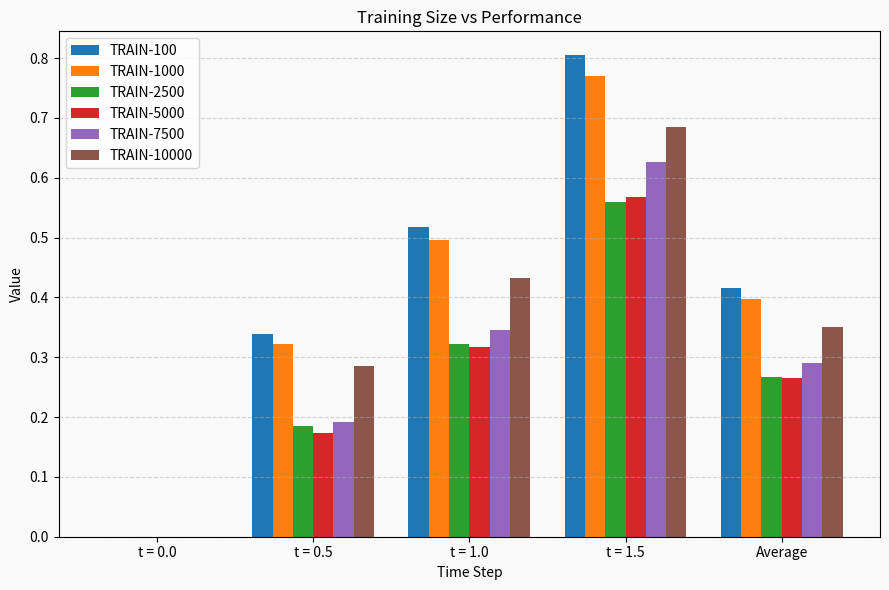

Between t = 0.0 and t = 1.0, which series saw the biggest shift?

TRAIN-100